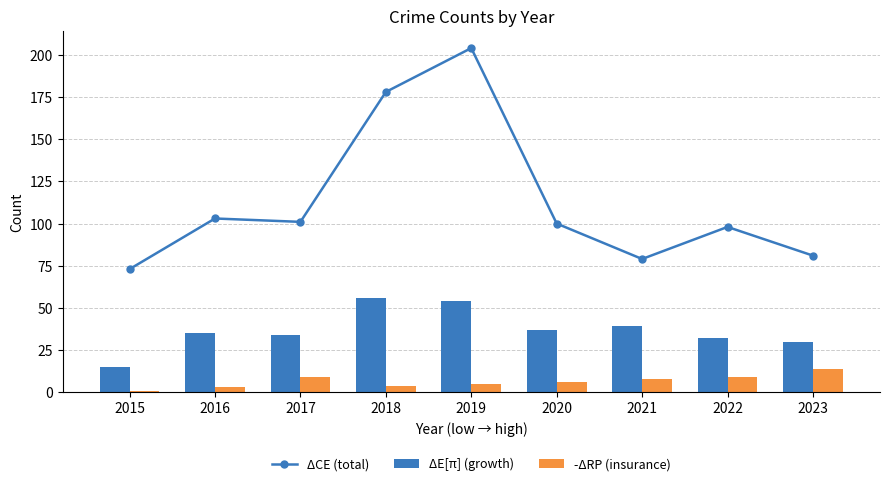

Between 2019 and 2018, which is larger?

2019